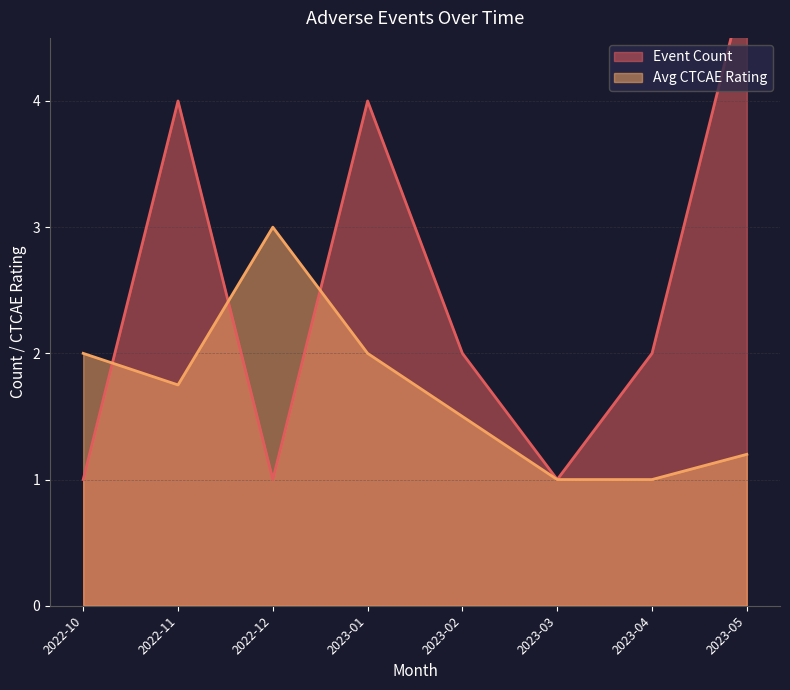

True or false: Avg CTCAE Rating has a value of 0.5 at 2023-04.

False